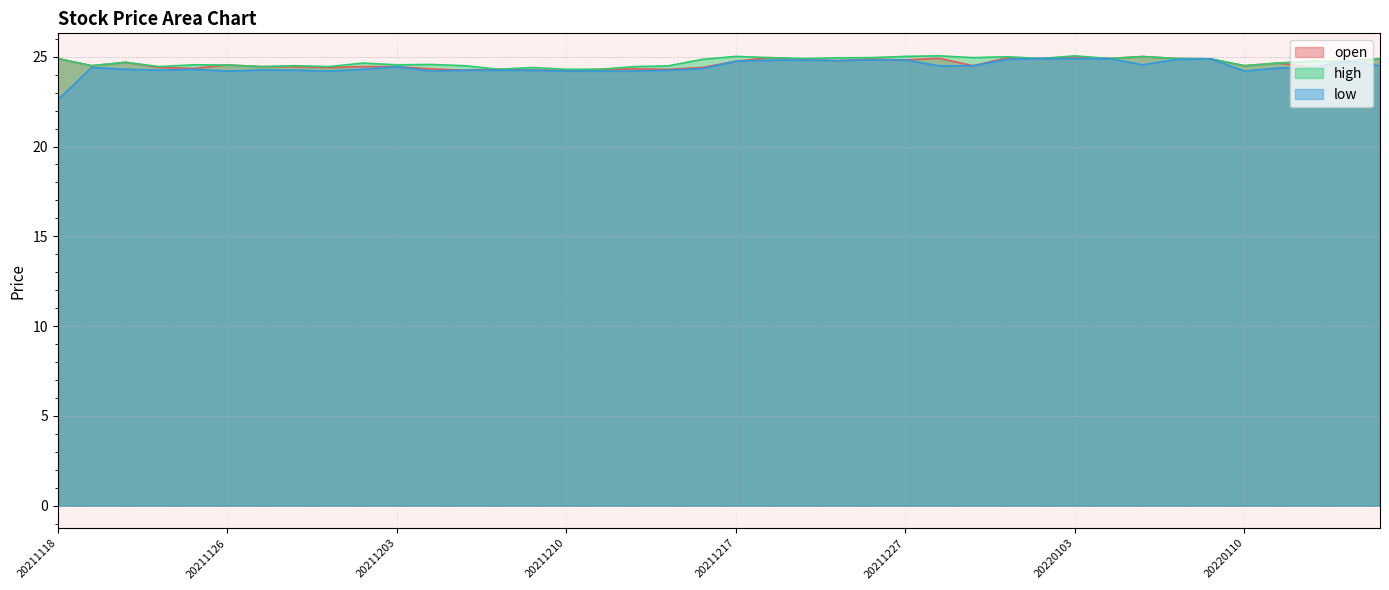

Reading left to right, extract all data points from this chart.

open: 24.9	24.5	24.7	24.4	24.4	24.5	24.4	24.4	24.4	24.4	24.4	24.3	24.2	24.3	24.2	24.2	24.3	24.3	24.3	24.4	24.8	24.9	24.9	24.8	24.9	24.8	24.9	24.5	24.9	24.9	25.0	24.9	25.0	24.9	24.9	24.5	24.6	24.4	24.8	24.9
high: 24.9	24.5	24.7	24.4	24.6	24.5	24.4	24.5	24.4	24.6	24.6	24.6	24.5	24.3	24.4	24.3	24.3	24.4	24.5	24.9	25.0	24.9	24.9	24.9	24.9	25.0	25.1	24.9	25.0	24.9	25.1	24.9	25.0	24.9	24.9	24.5	24.6	24.8	24.8	24.9
low: 22.6	24.4	24.3	24.2	24.3	24.2	24.3	24.2	24.2	24.3	24.4	24.2	24.2	24.2	24.2	24.2	24.2	24.2	24.2	24.3	24.8	24.8	24.8	24.8	24.8	24.8	24.5	24.5	24.9	24.9	24.9	24.9	24.6	24.9	24.9	24.2	24.4	24.4	24.8	24.5